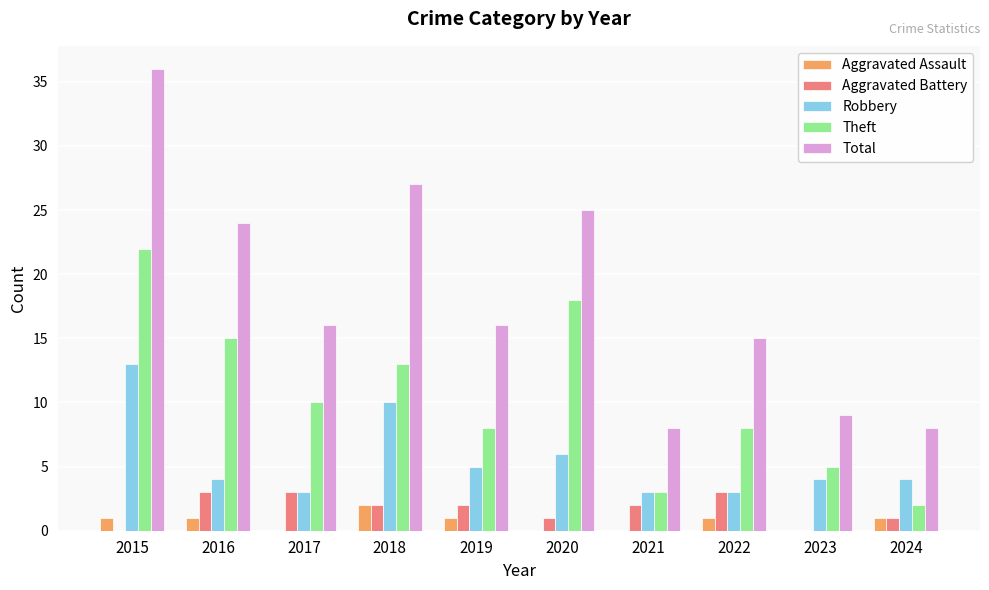

At which category is the sum across all series the highest?

2015